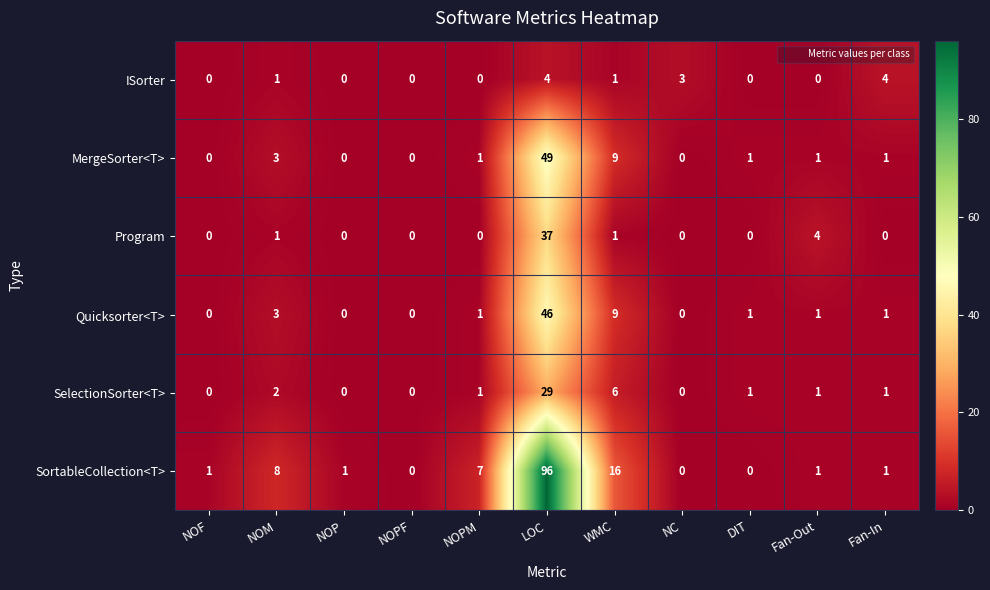

List the series in order of their peak value, highest first.

SortableCollection<T>, MergeSorter<T>, Quicksorter<T>, Program, SelectionSorter<T>, ISorter